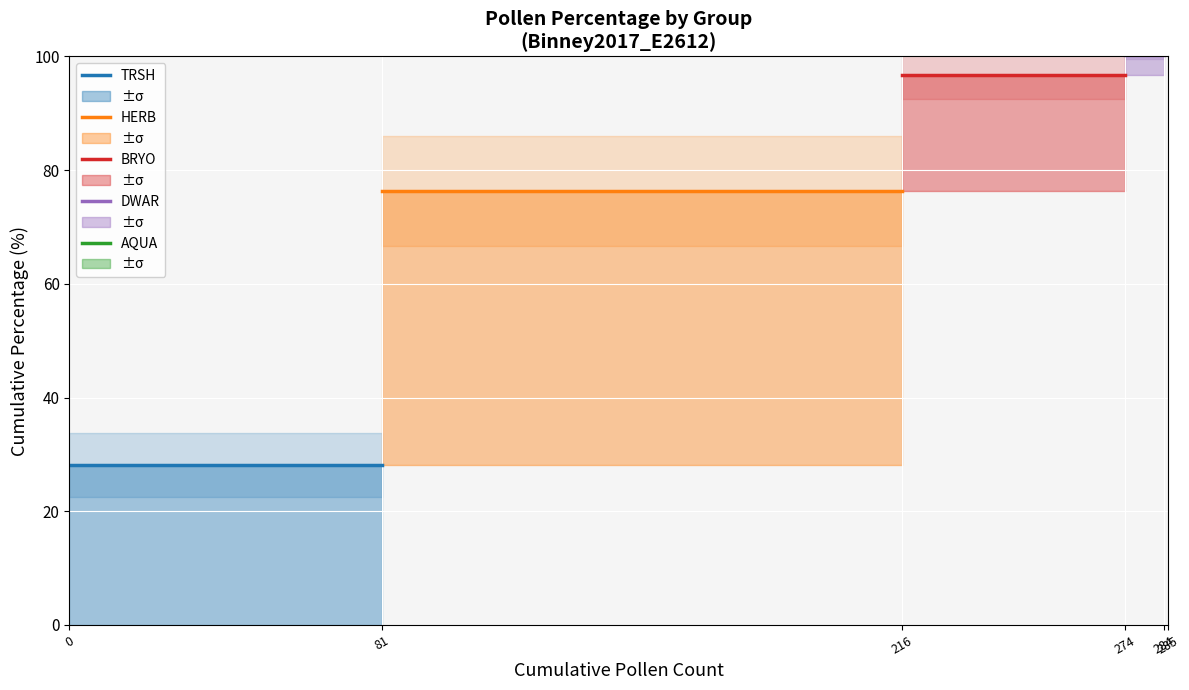

What is the total value across all series at 81?

401.8